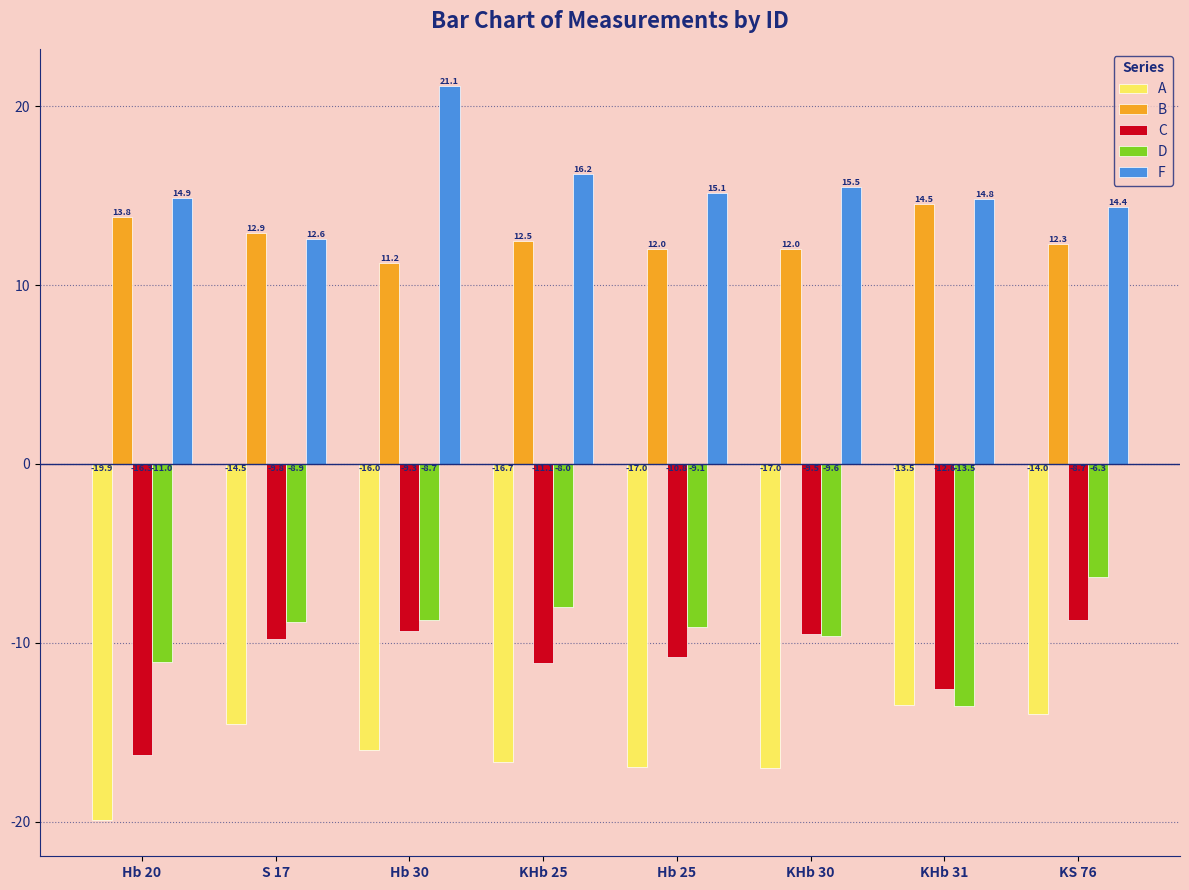

What position from the right is Hb 30?

6